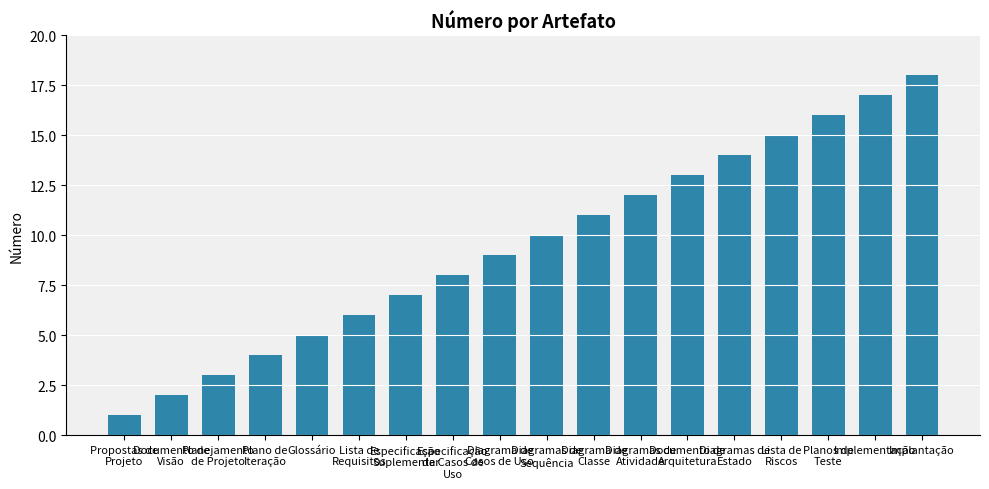

What is the ratio of the value at Diagramas de
Estado to the value at Implantação?

0.8